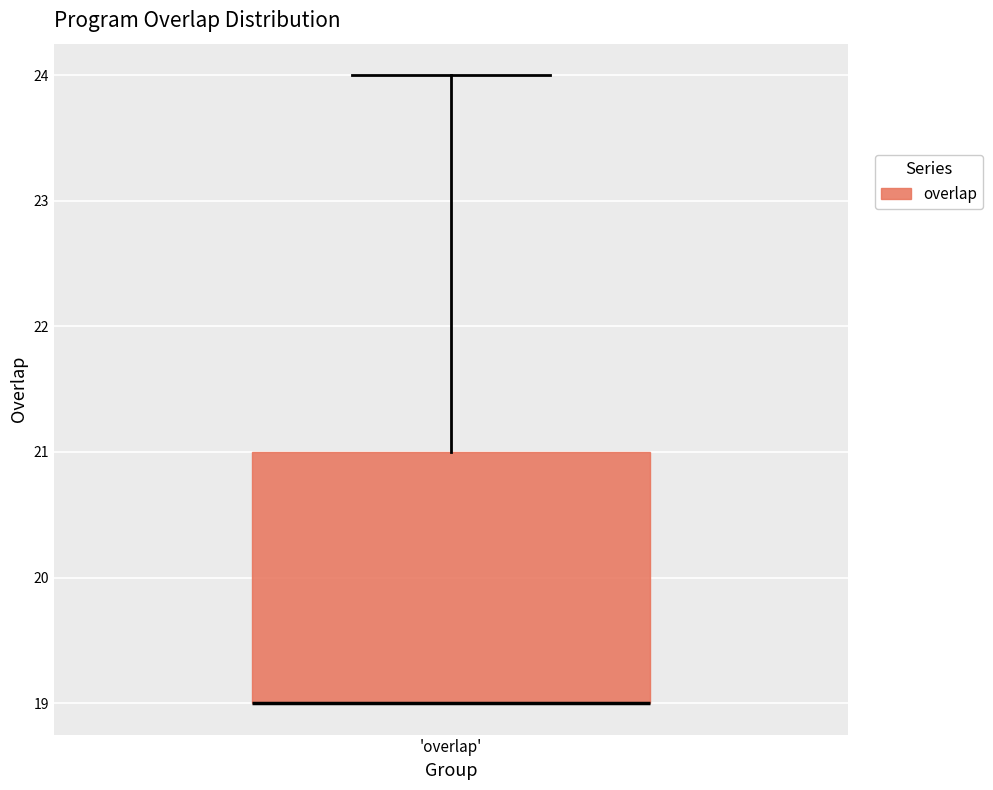

Where is the lower edge of the box for 'overlap' on the y-axis? The values are not printed on the chart, so give them approximately, as read against the axis.

19